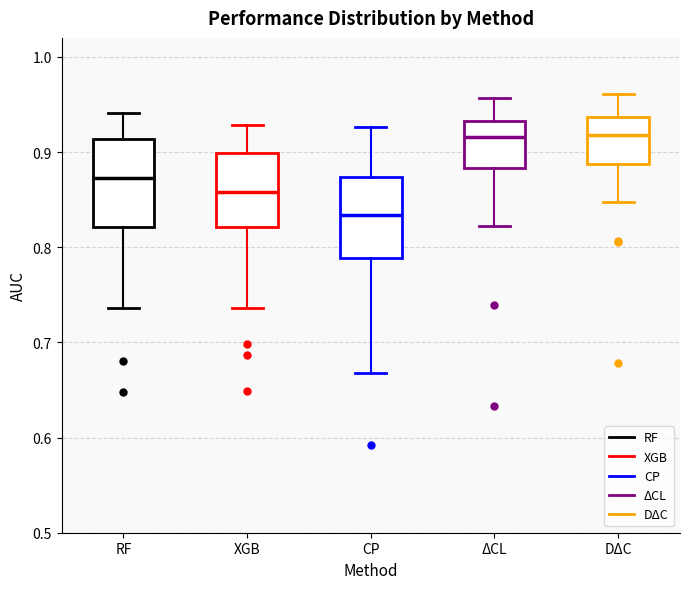

Which box's median line is the lowest?

CP